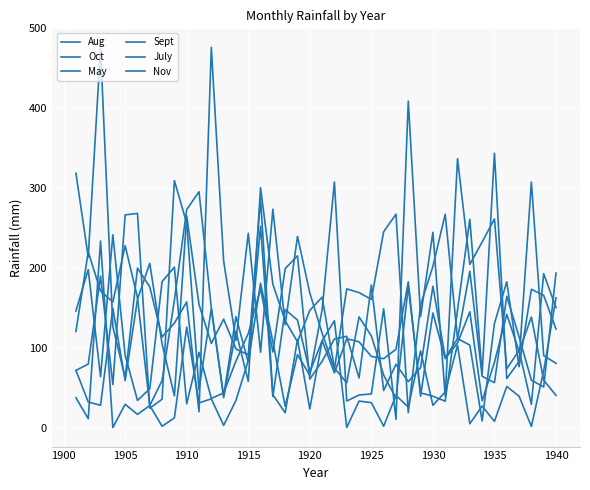

Is this an area chart (filled region under the line)?

No